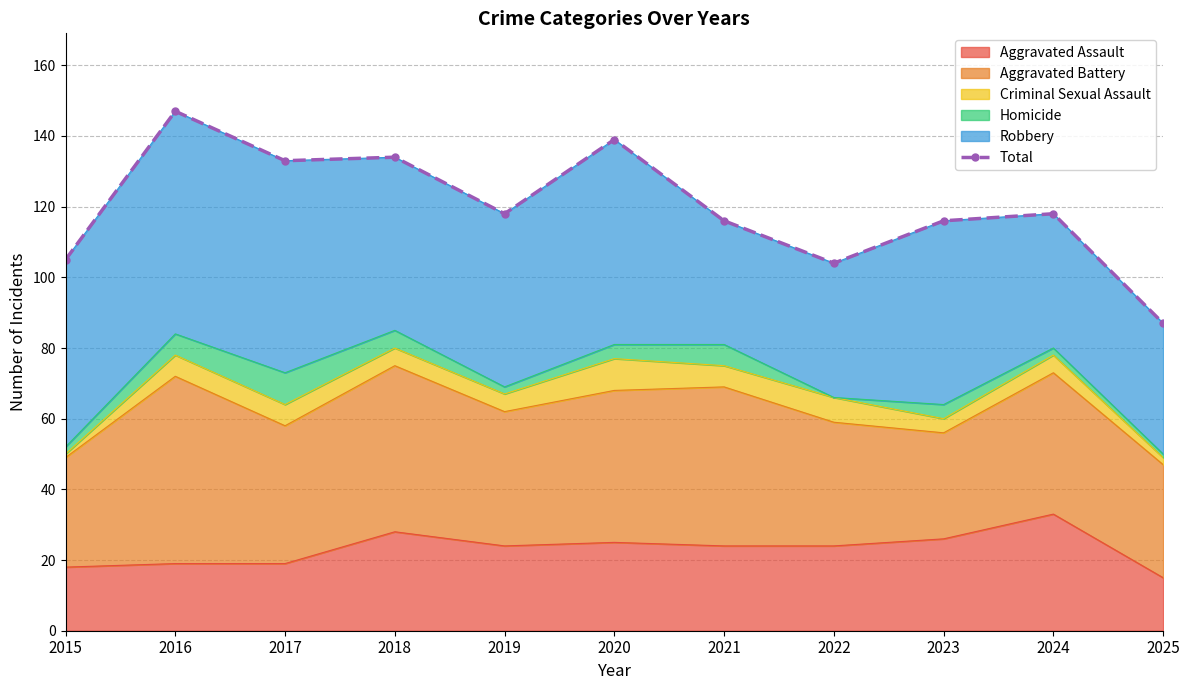

What value does the data have at 2025, to the nearest 10?

90